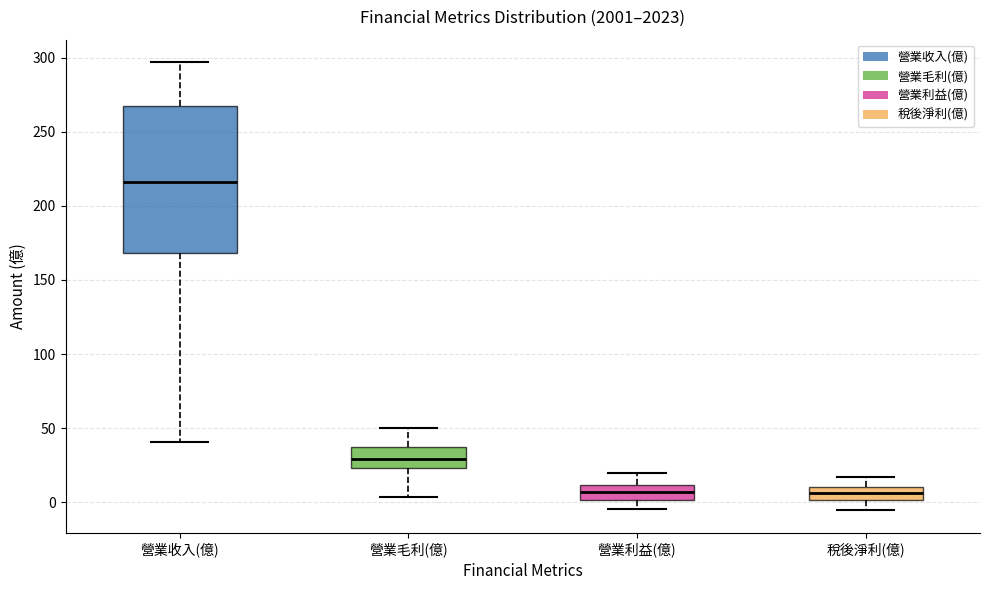

Reading left to right, read every box against the y-axis: the position of its median line, the range the box covers, and the ends of its whiskers. The values are not printed on the chart, so give them approximately, as read against the axis.

營業收入(億): median 215, box 170 to 270, whiskers 40 to 295
營業毛利(億): median 30, box 25 to 35, whiskers 5 to 50
營業利益(億): median 5, box 0 to 10, whiskers -5 to 20
稅後淨利(億): median 5, box 0 to 10, whiskers -5 to 15